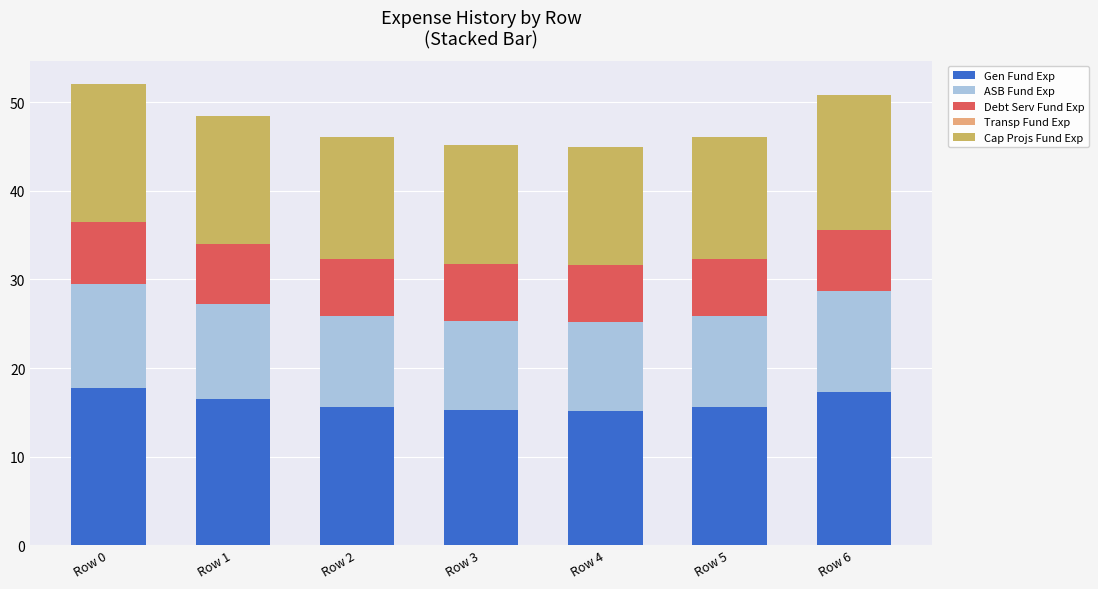

What is the total value across all series at Row 0?

52.1